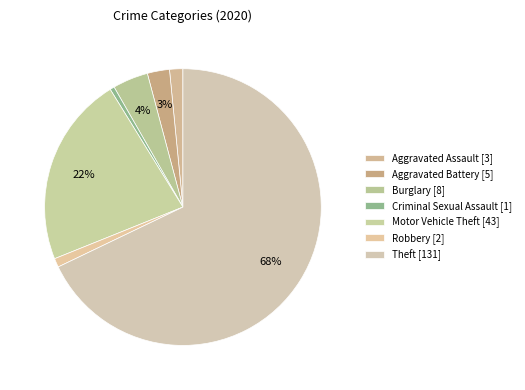

Rank the categories by value from lowest to highest.

Criminal Sexual Assault, Robbery, Aggravated Assault, Aggravated Battery, Burglary, Motor Vehicle Theft, Theft